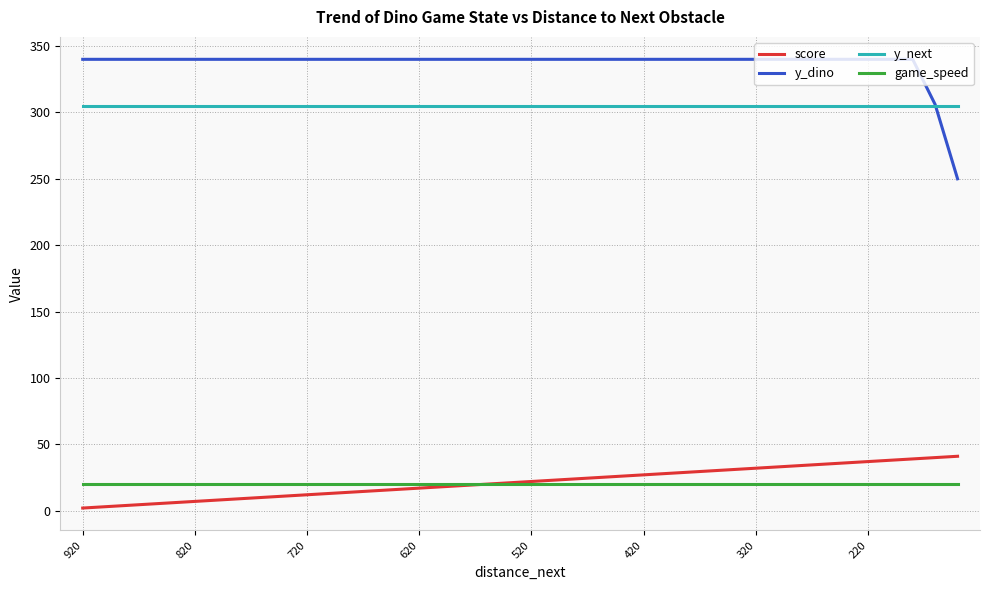

Which series ends up on top after the final intersection of y_next and y_dino?

y_next